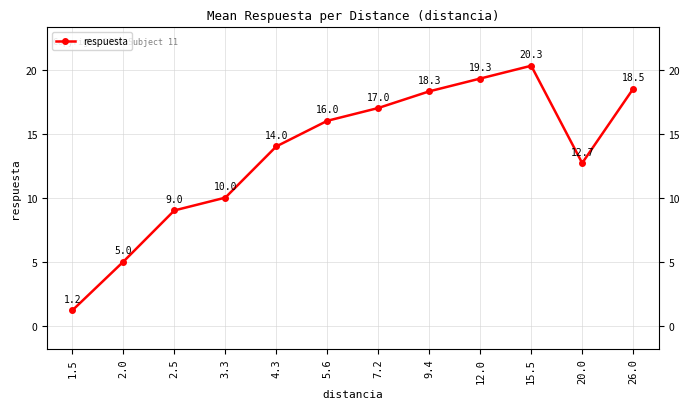

How many interior local valleys (lower than both neighbors) does the data have?

1